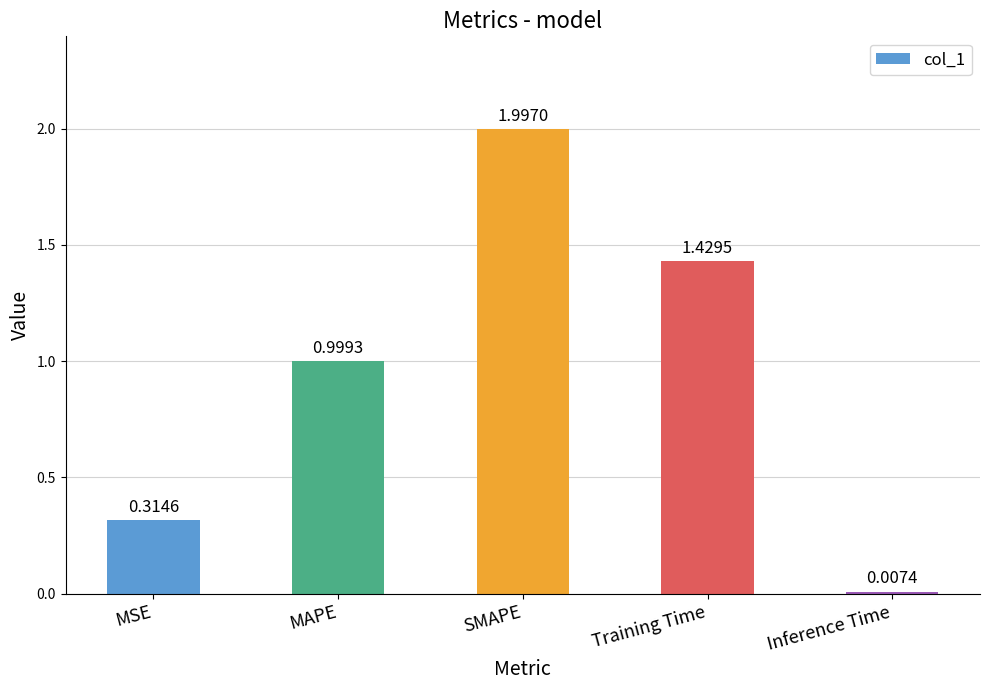

What is the label of the 2nd bar from the right?

Training Time